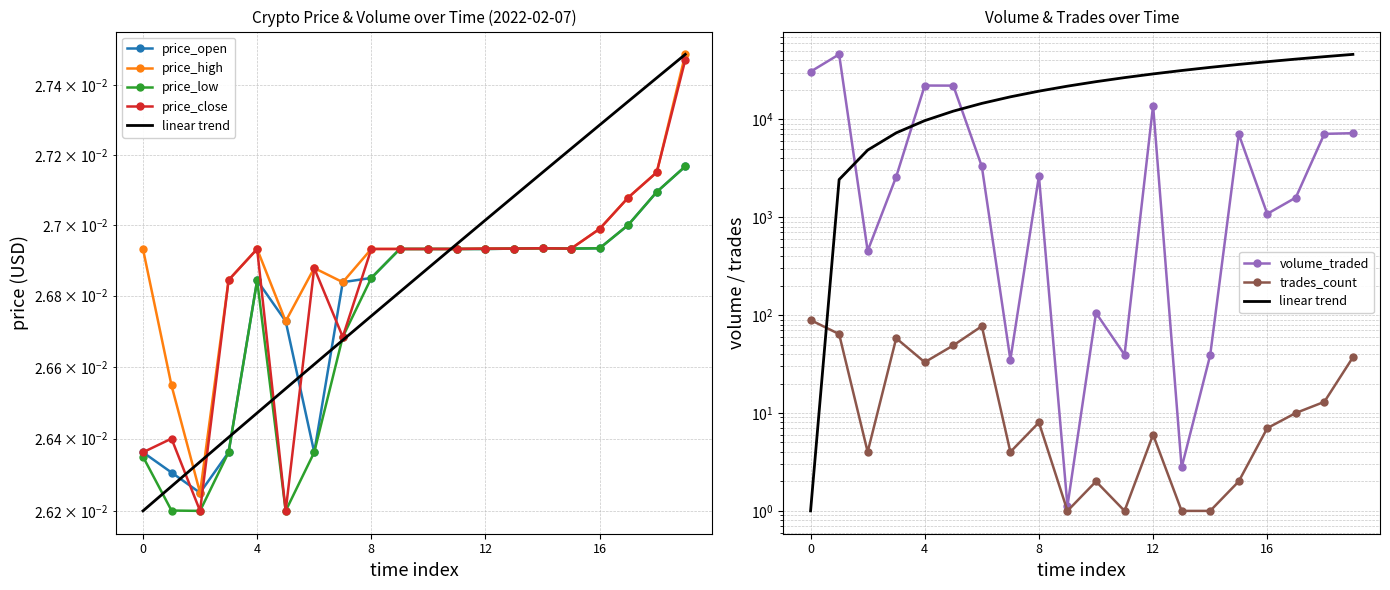

True or false: volume_traded and price_high cross at least once.

False